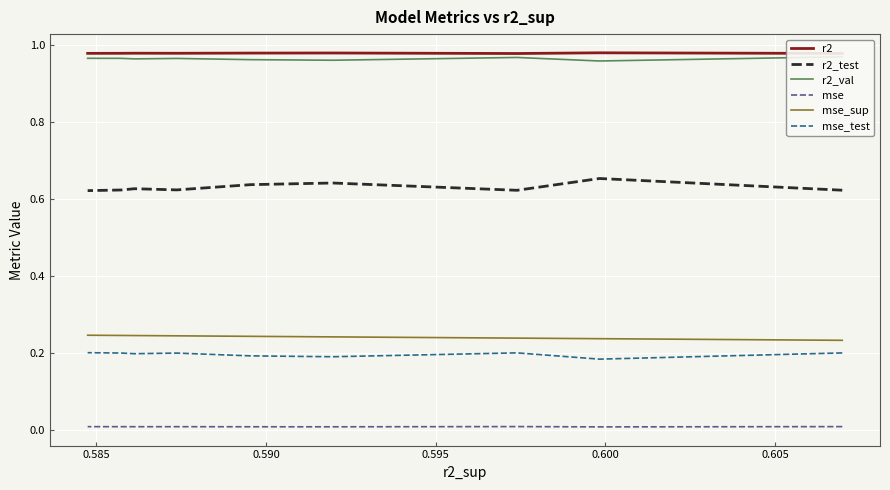

What are all the series names shown in the legend?

r2, r2_test, r2_val, mse, mse_sup, mse_test